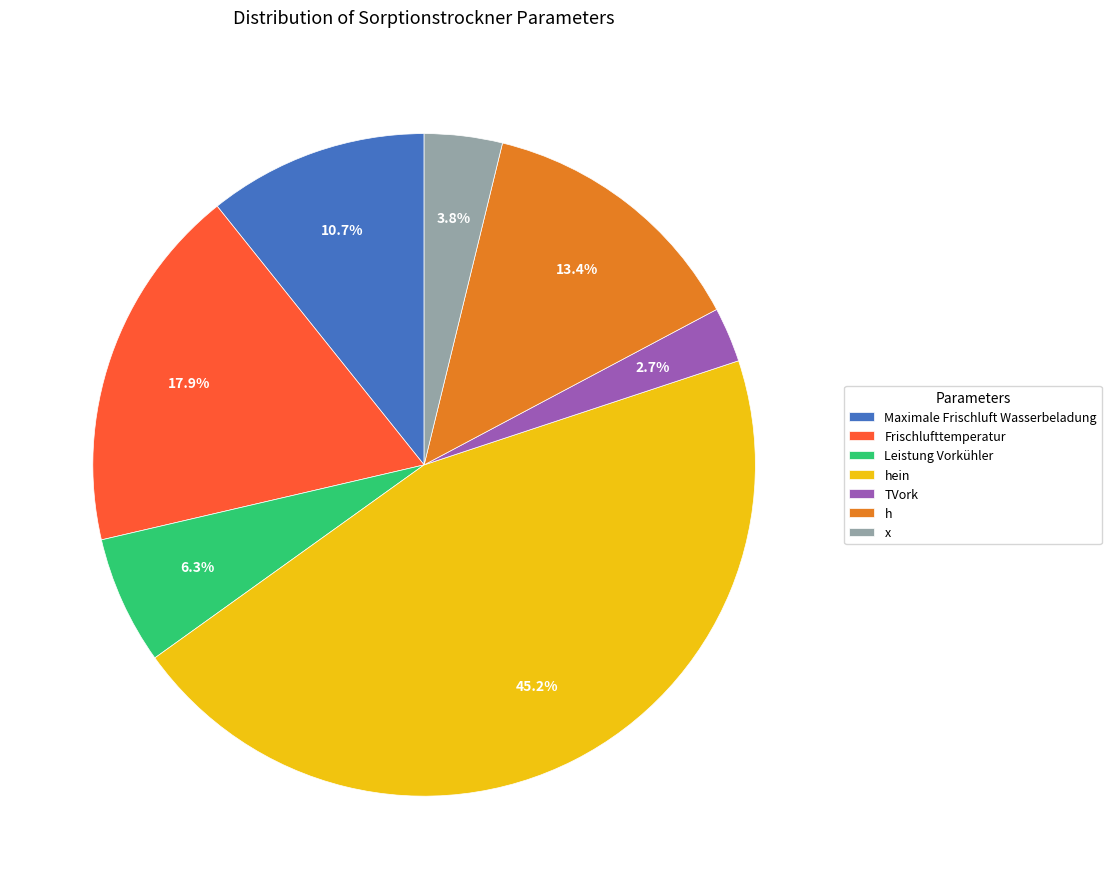

True or false: Maximale Frischluft Wasserbeladung accounts for 21% of the total.

False